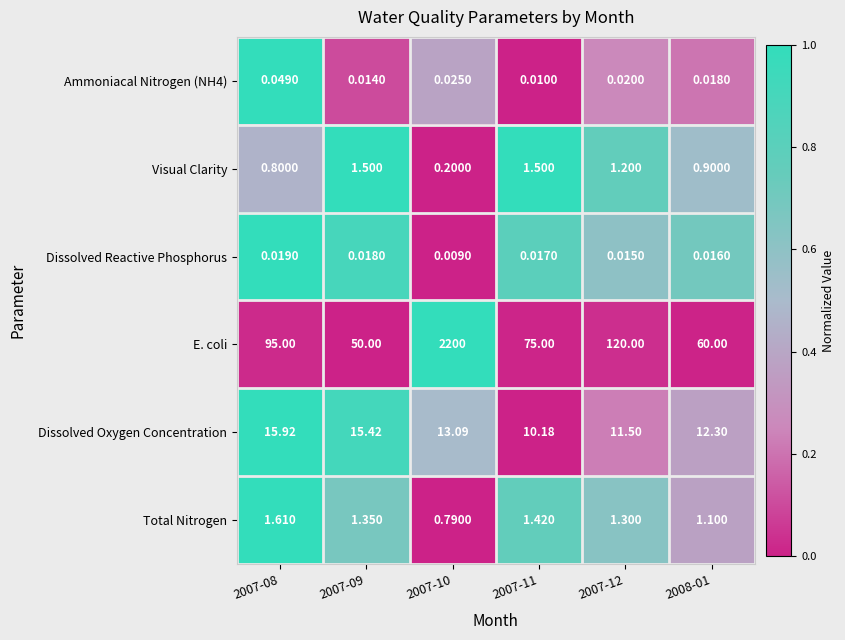

Which series has the largest total across all categories?

E. coli